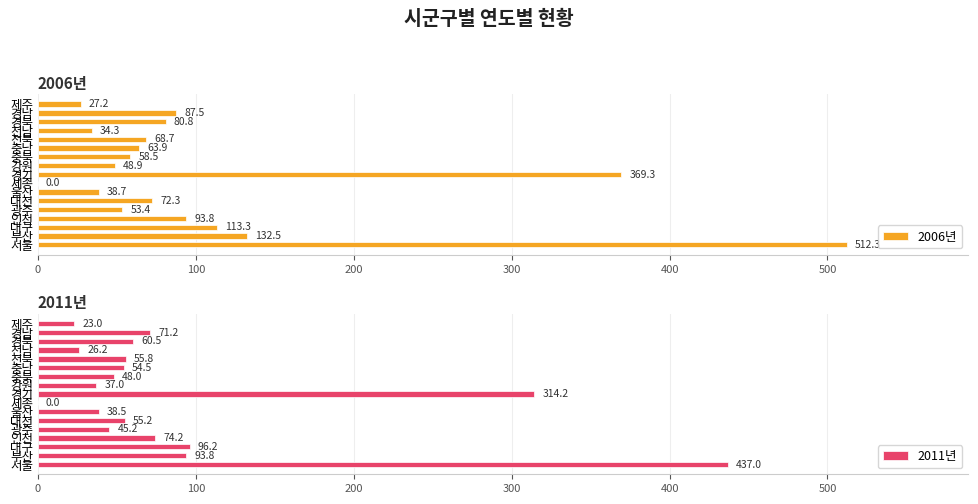

What is the difference between the second highest and minimum values in the 2011년 series?

314.2